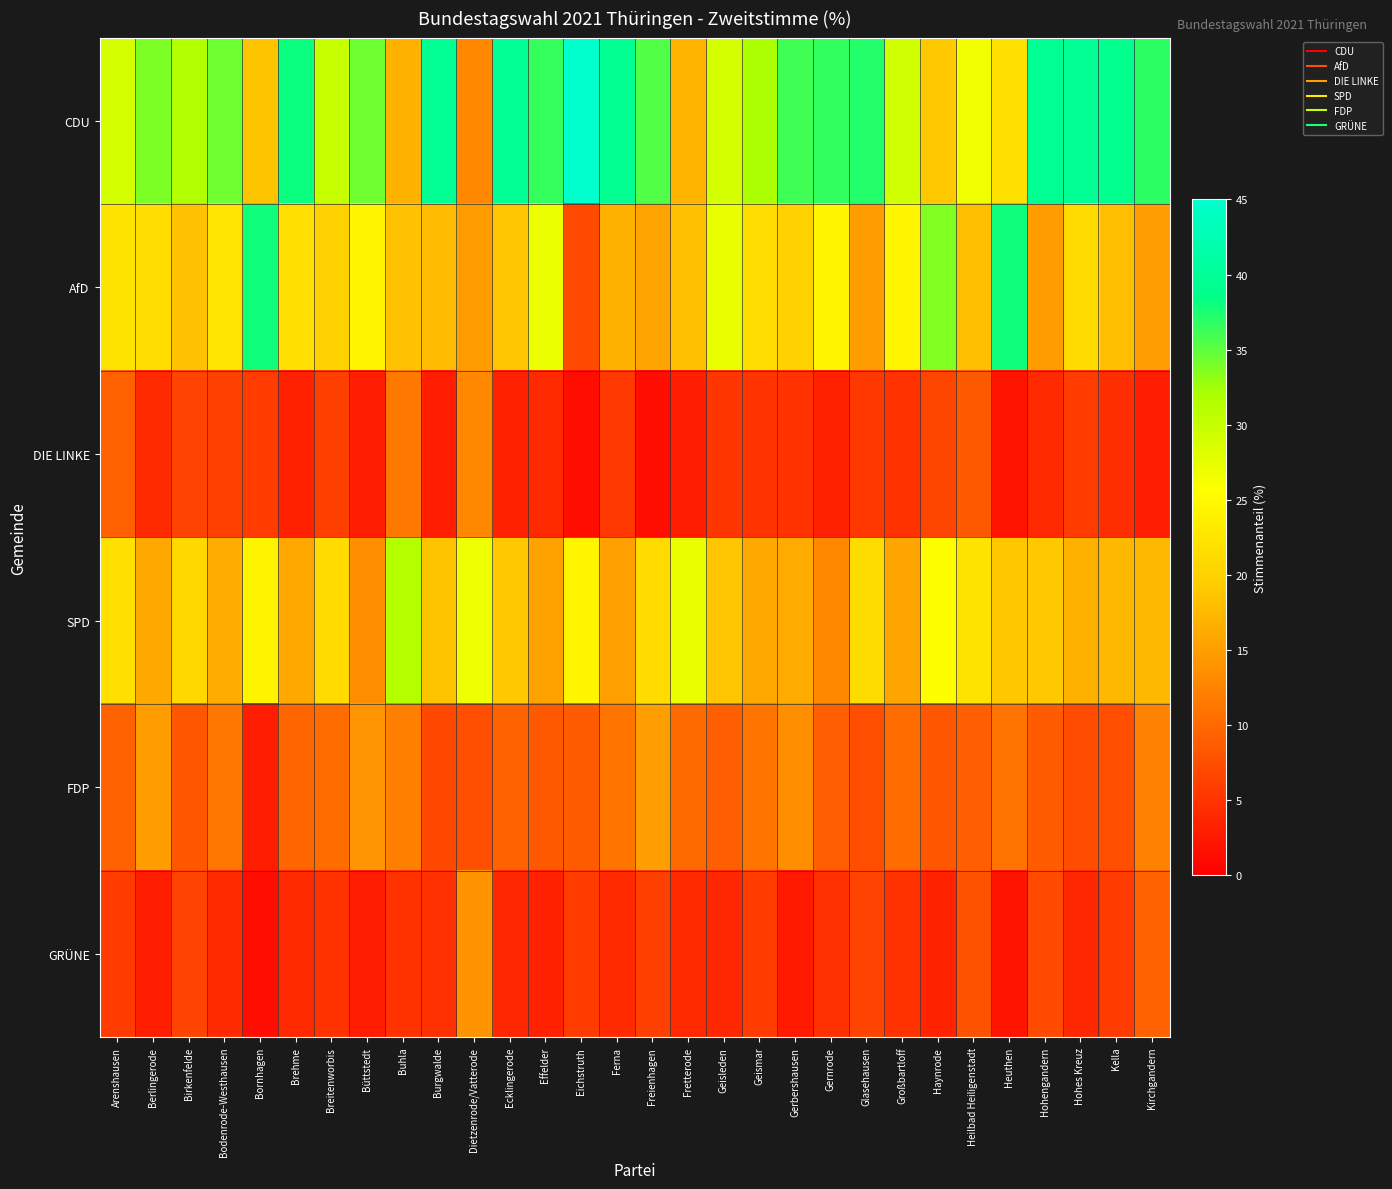

Count the number of categories in the chart.

30